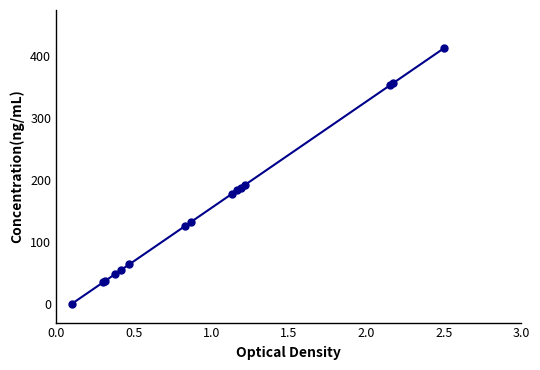

What is the greatest value displayed?

413